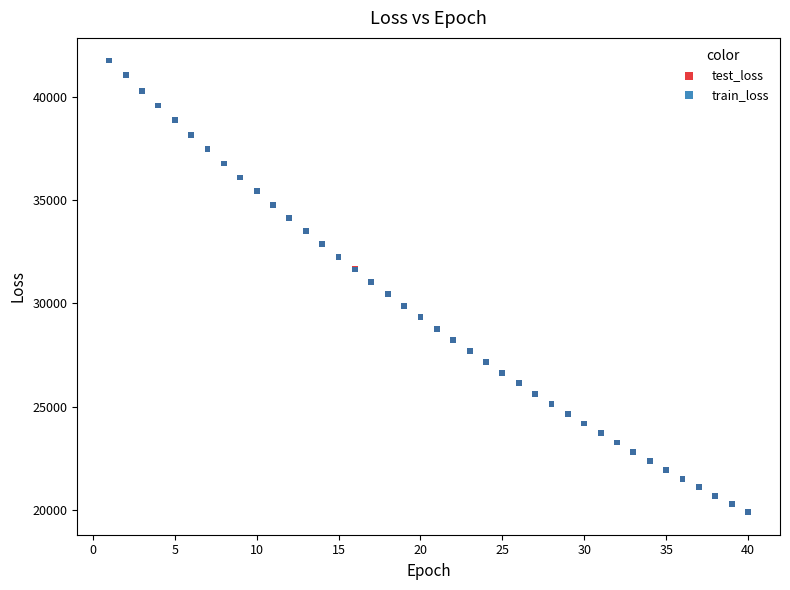

Which series has the widest spread of Y values?

train_loss